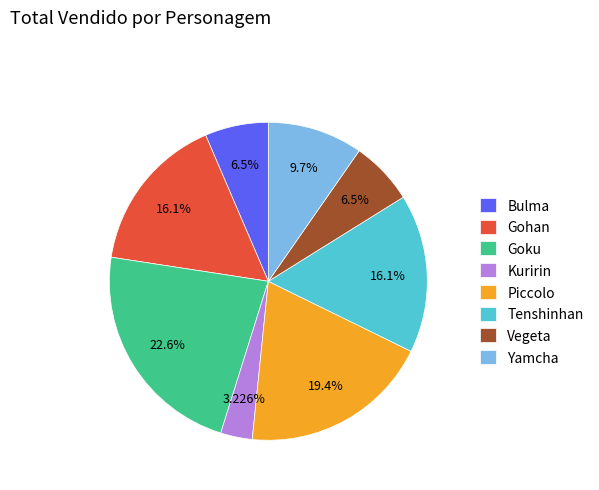

Count the number of slices in the pie.

8